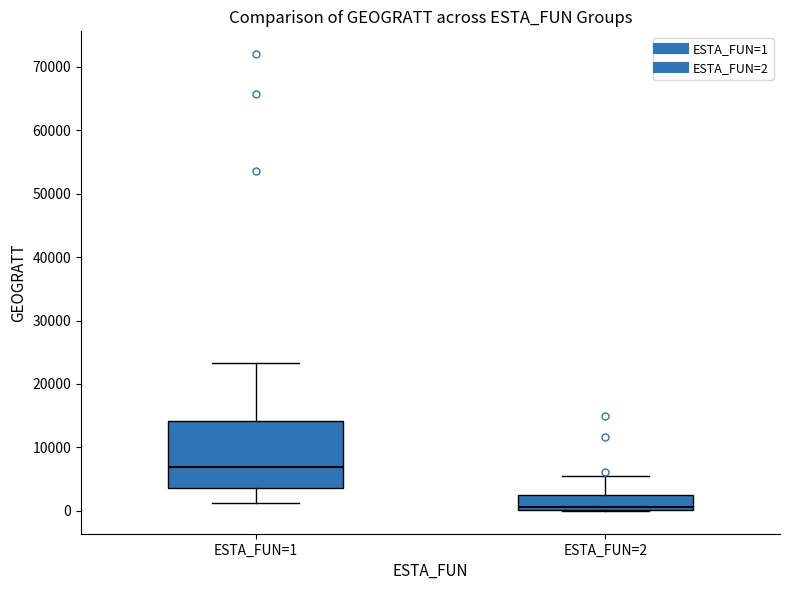

Where is the lower edge of the box for ESTA_FUN=1 on the y-axis? The values are not printed on the chart, so give them approximately, as read against the axis.

4000